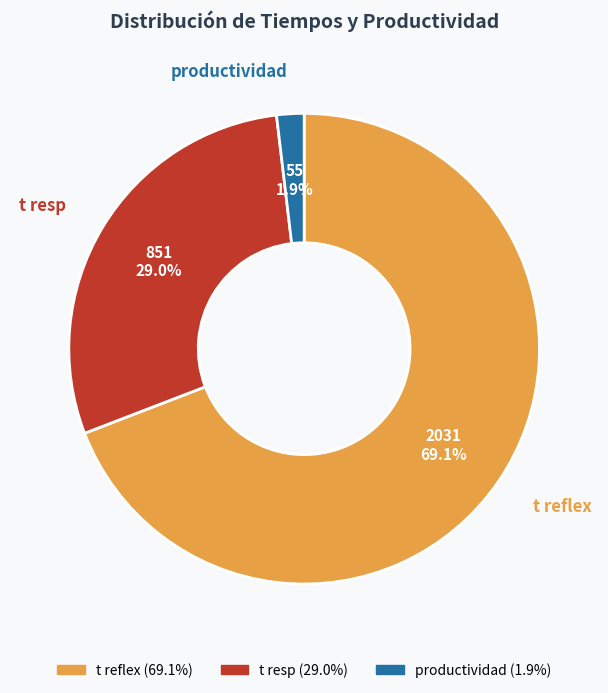

What percentage is the productividad slice, to the nearest percent?

2%